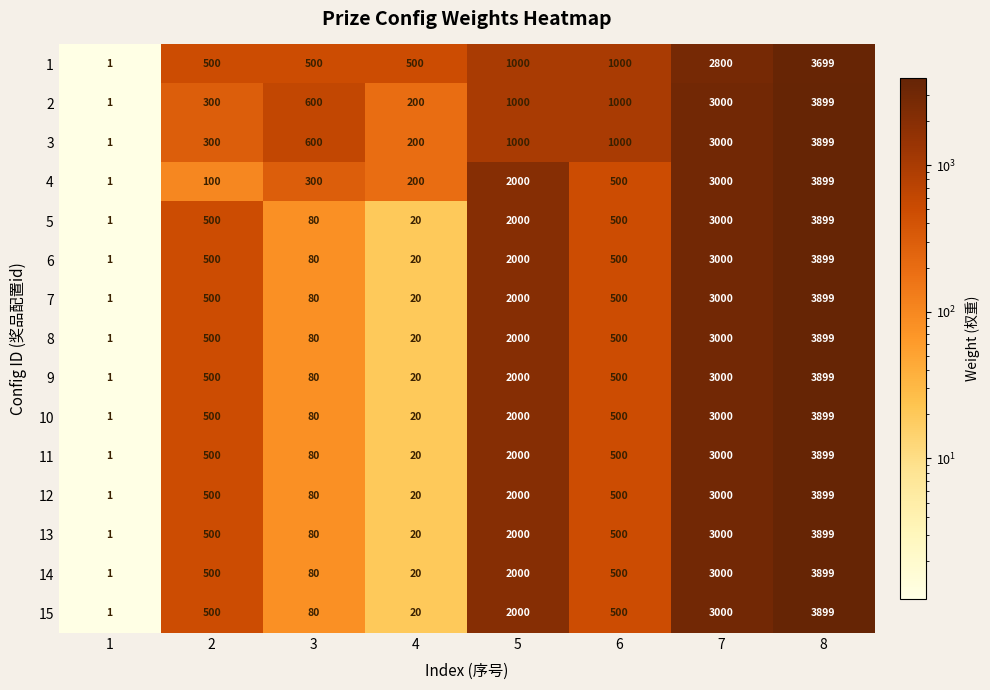

What is the difference between the 5 values at 4 and 8?

3879